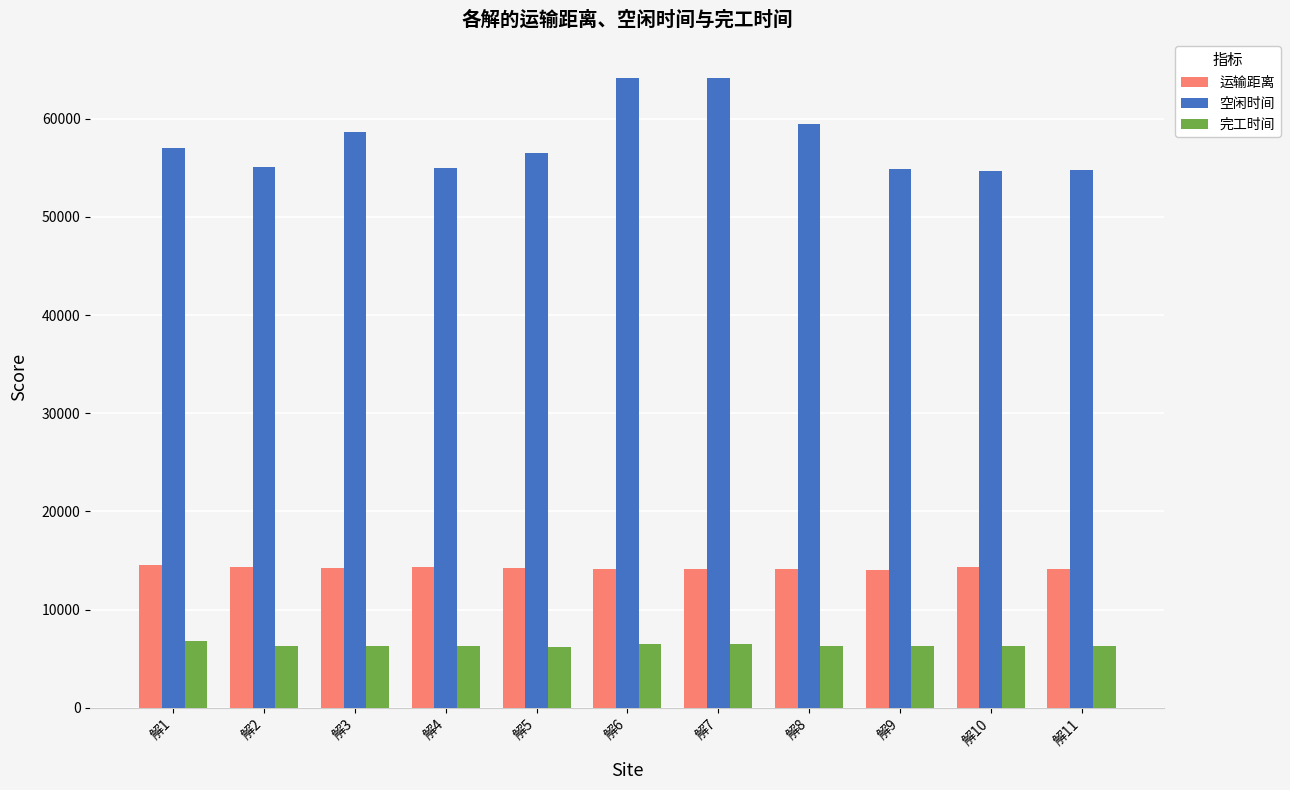

What is the difference between the second highest and minimum values in the 空闲时间 series?

9504.8